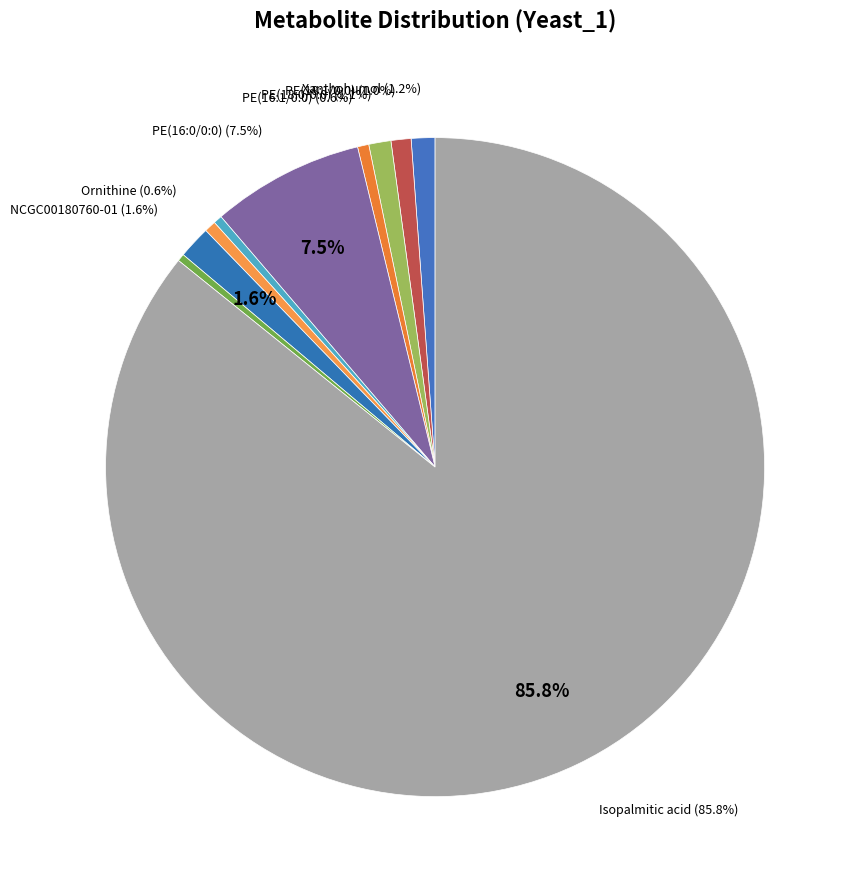

Does any single category account for the majority?

Yes